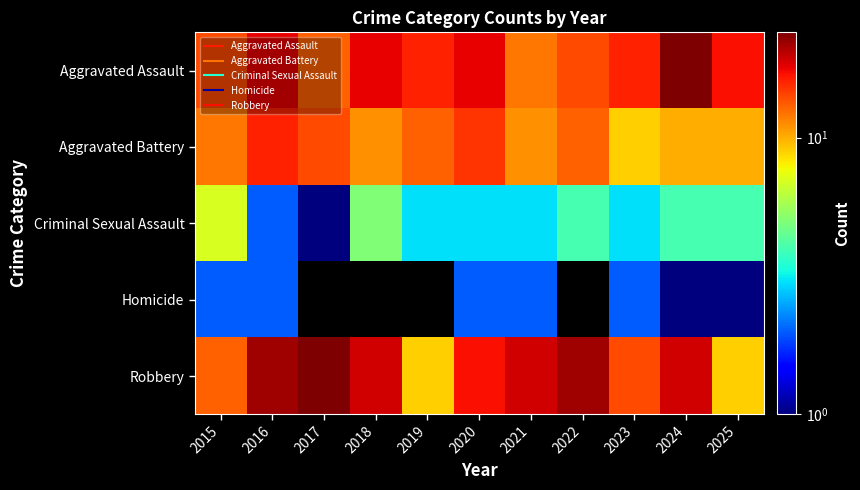

Which series has the largest range (max minus min)?

Robbery